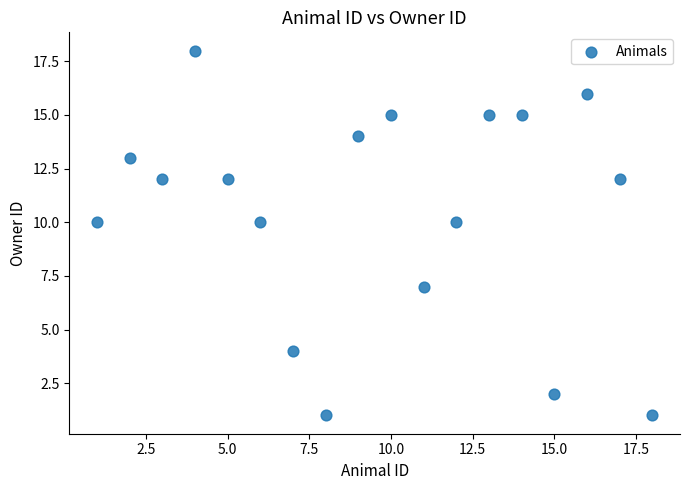

What is the range of X values (max minus min)?

17